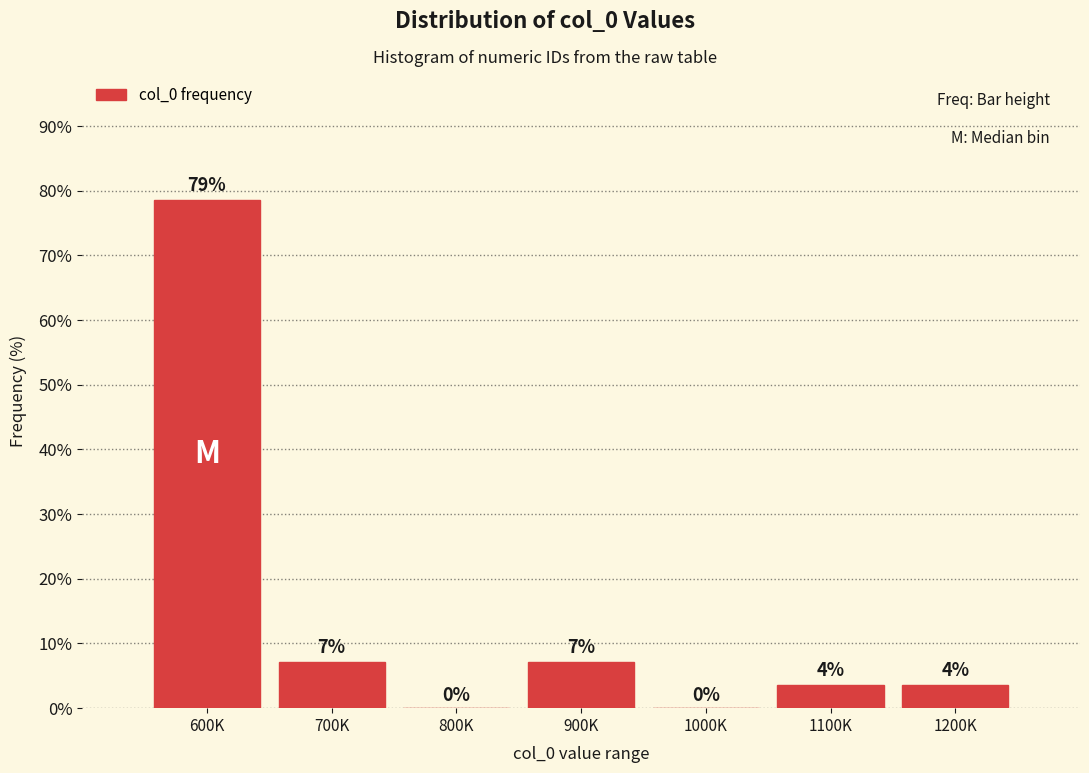

Are the bars horizontal?

No